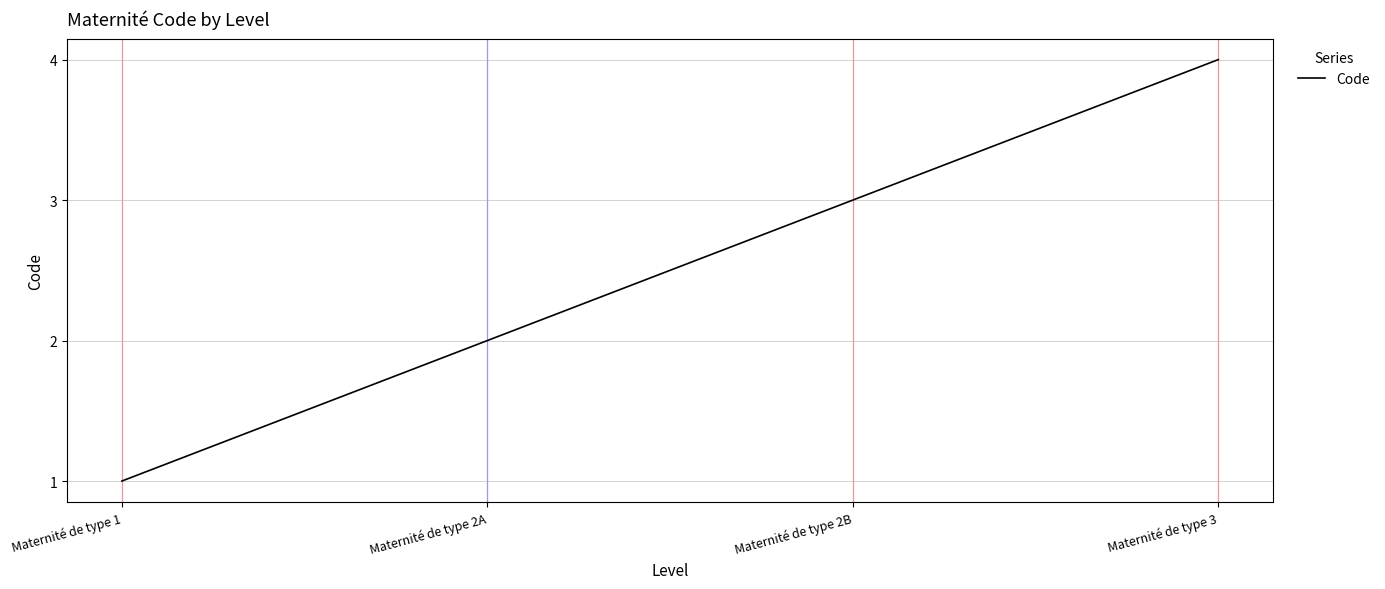

What is the sum of all values?

10